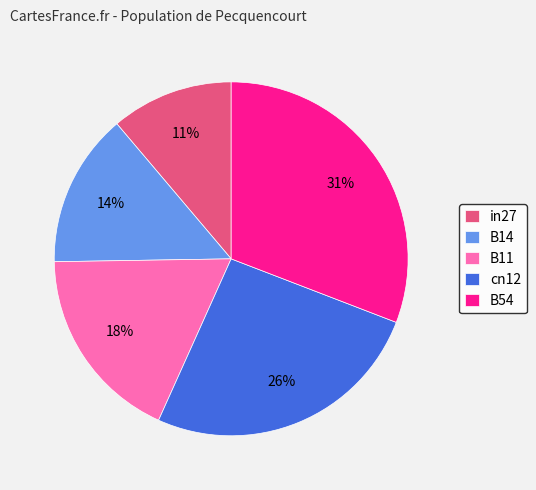

Is there a majority slice in this chart?

No